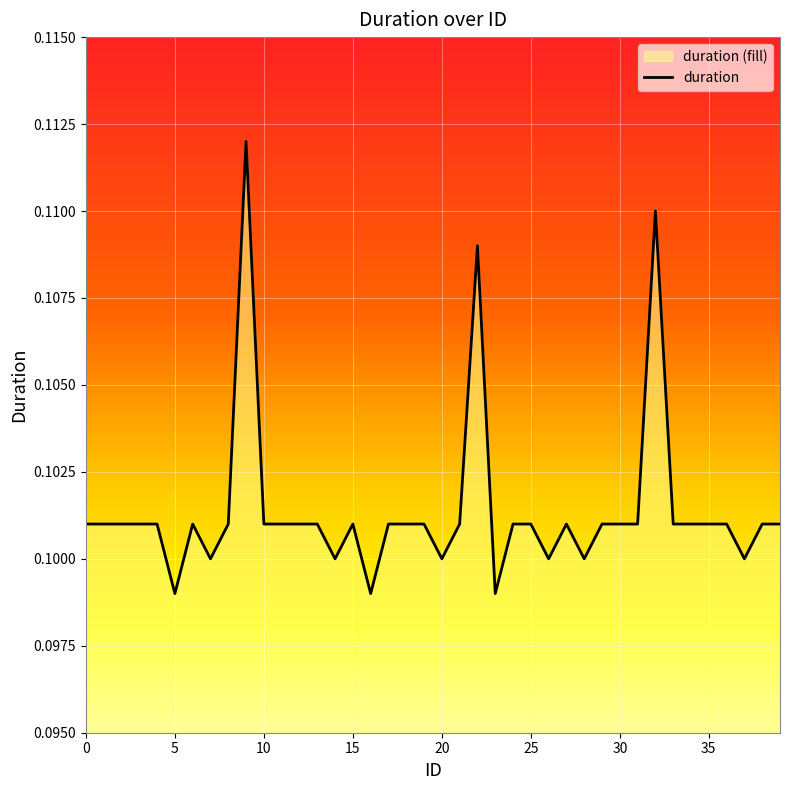

Which label corresponds to the largest value in the chart?

9